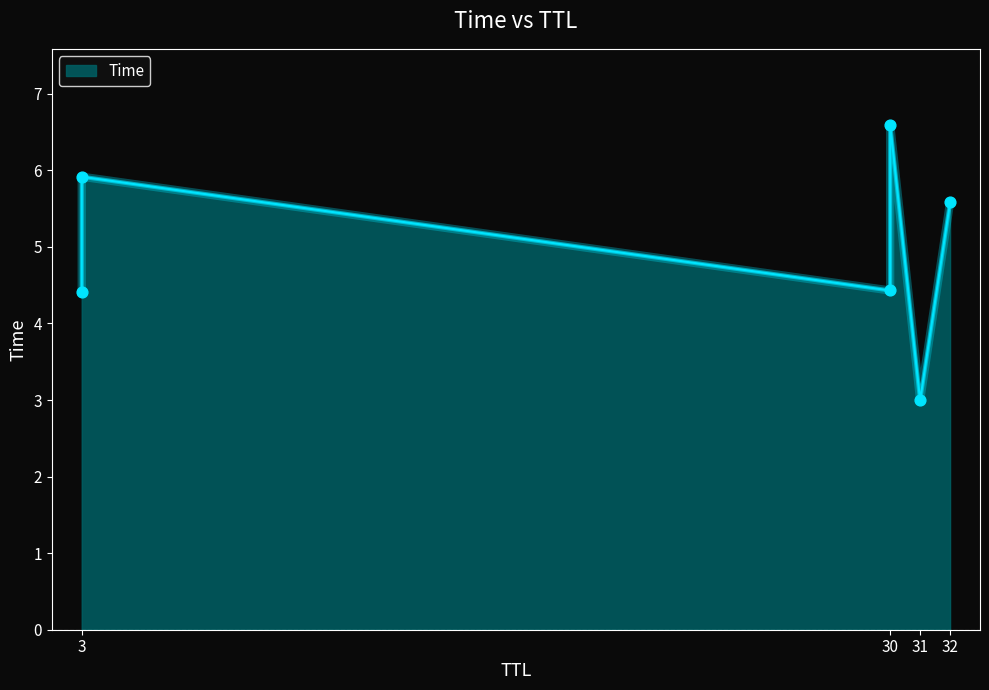

What is the change in value from 31 to 30?

+3.6